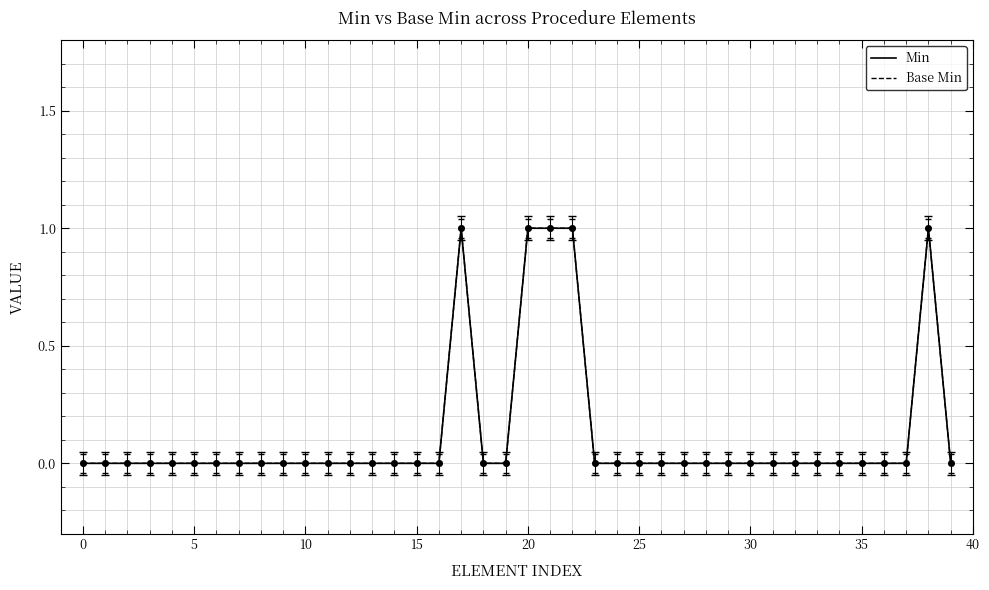

Is this an area chart (filled region under the line)?

No